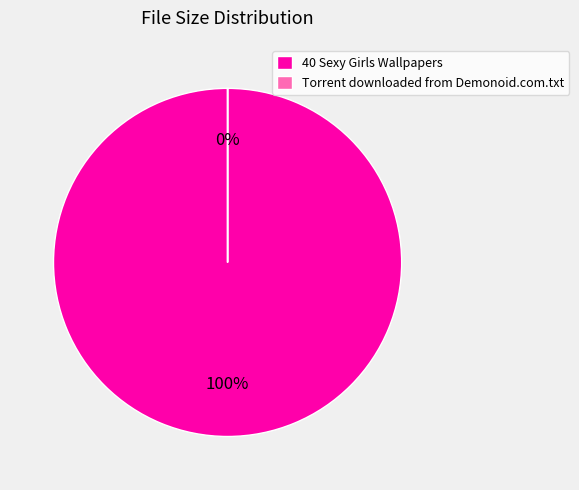

What is the total percentage of Torrent downloaded from Demonoid.com.txt and 40 Sexy Girls Wallpapers 1600 X 1200?

100.0%